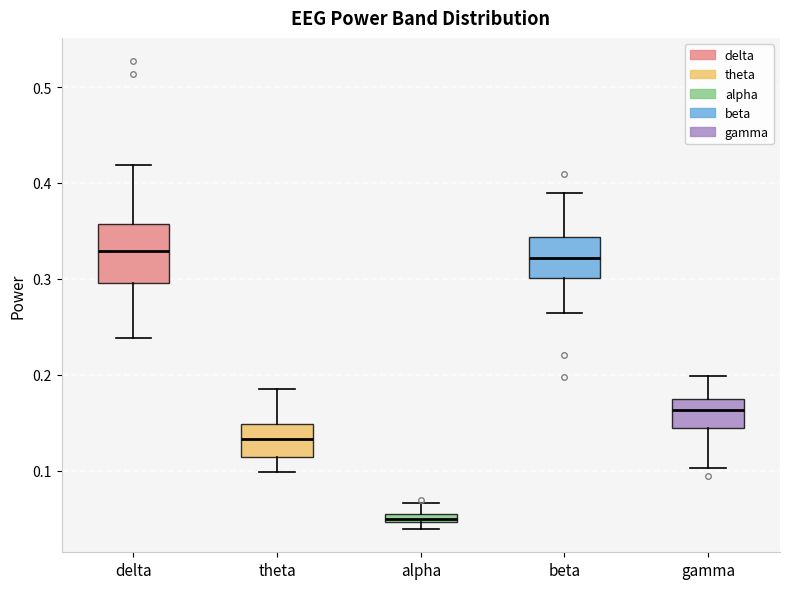

Comparing the boxes themselves (not the whiskers), which one is the tallest?

delta